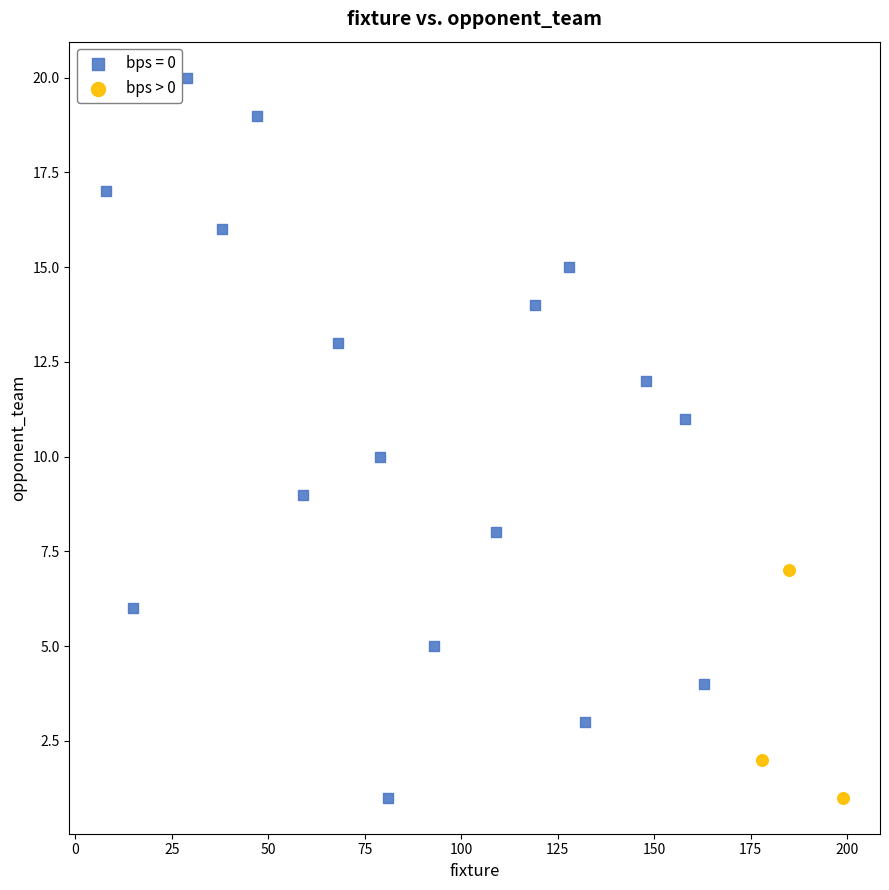

Which series has the largest Y range (max minus min)?

bps = 0